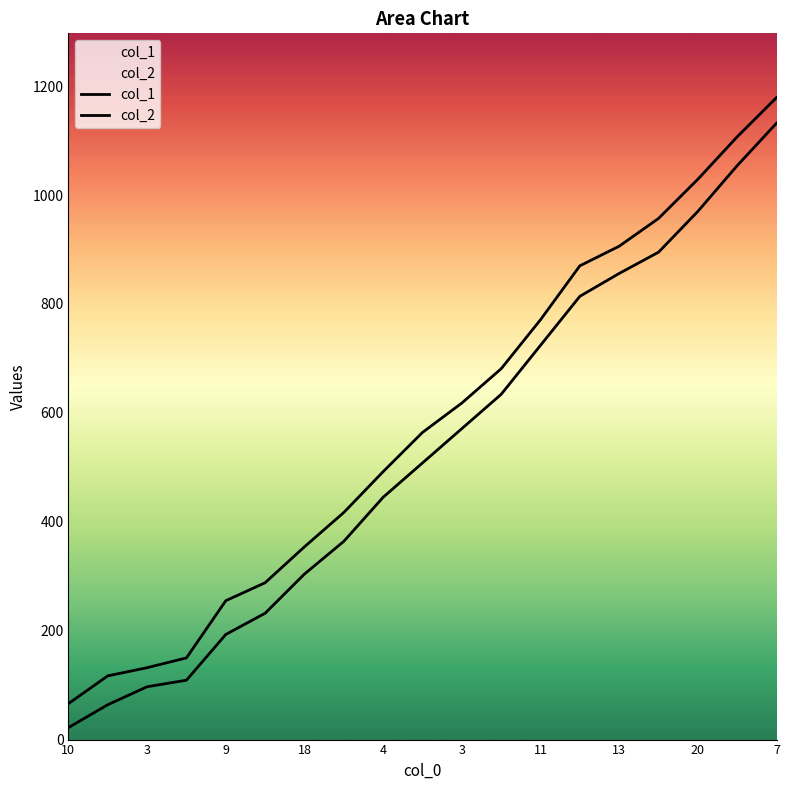

What is the highest value of the col_1 series?

1132